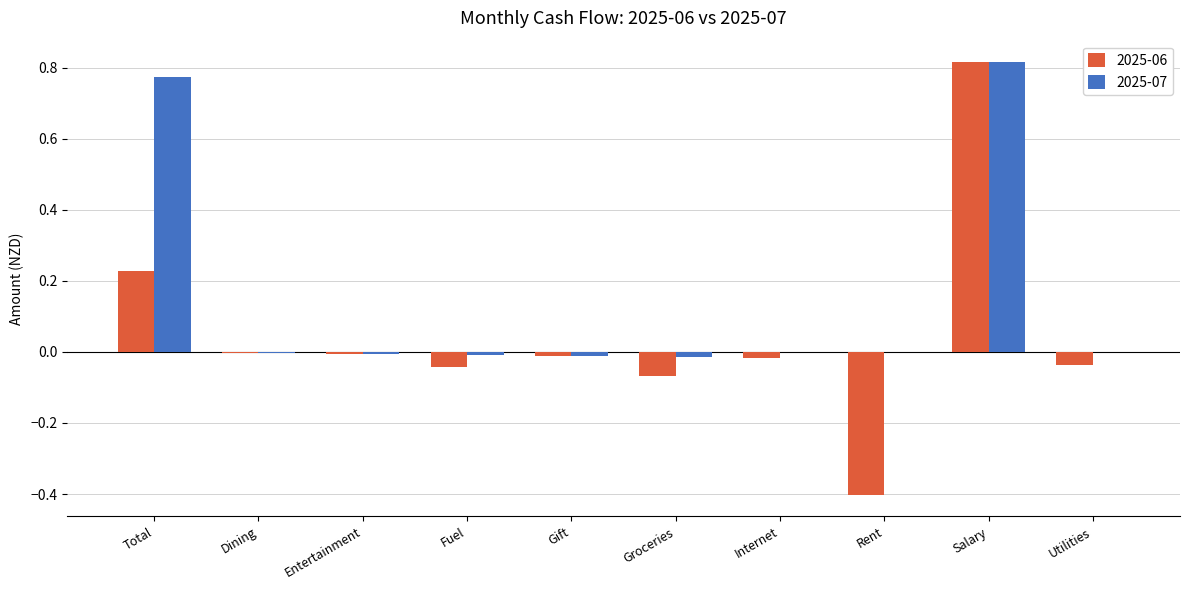

What is the sum of all 2025-07 values?

1.5